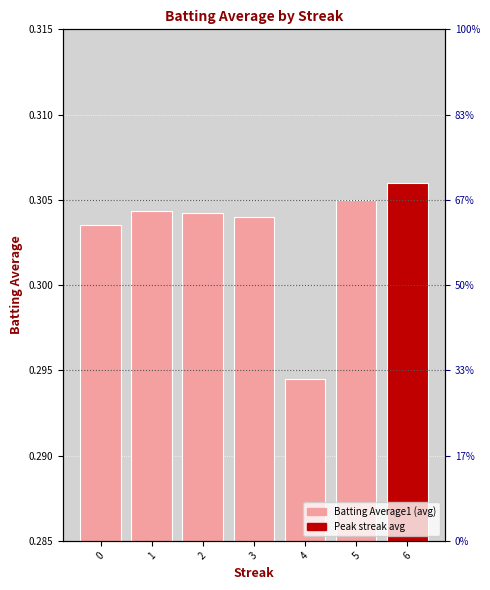

List the labels in order of value, largest first.

6, 5, 1, 2, 3, 0, 4